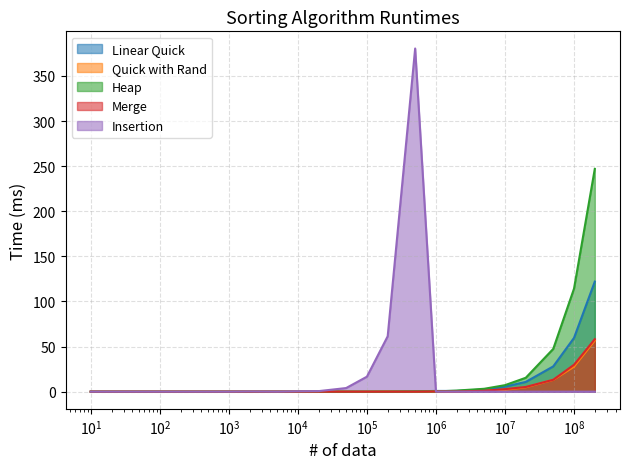

At which category does Quick with Rand reach its first local valley?

500000